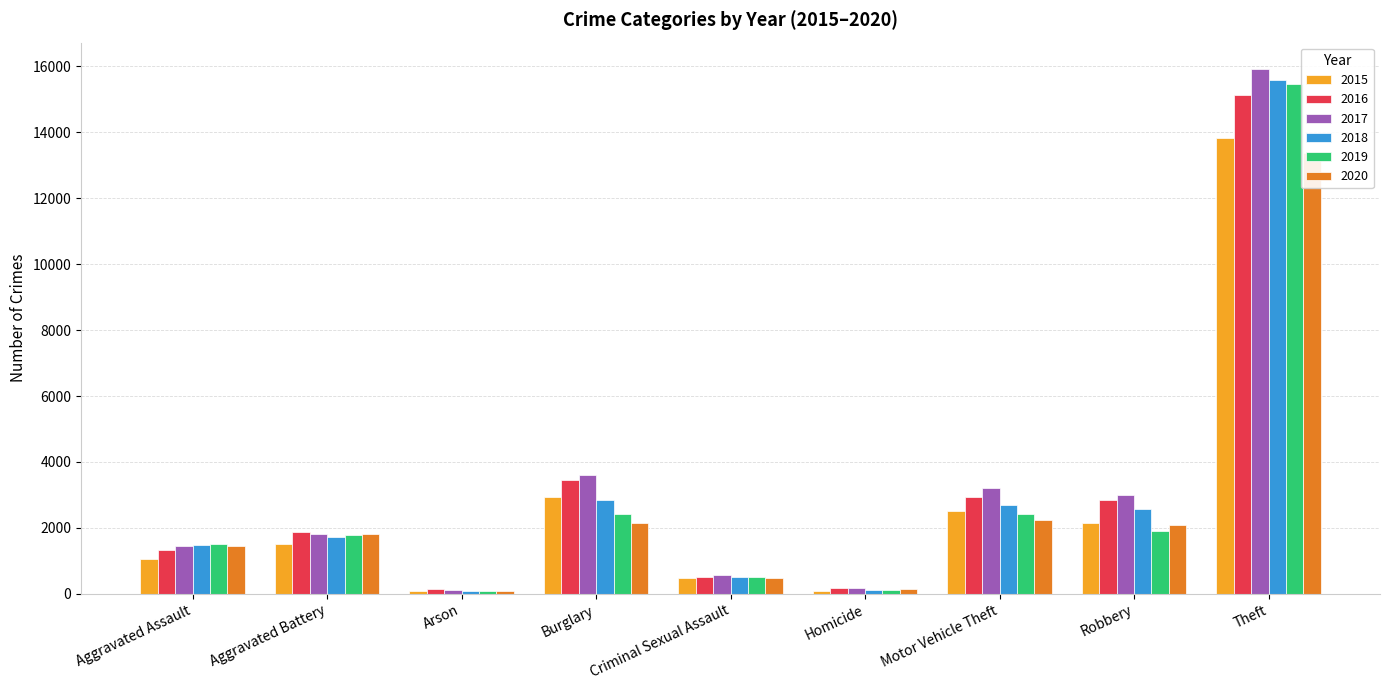

List the labels in order of 2017 value, smallest first.

Arson, Homicide, Criminal Sexual Assault, Aggravated Assault, Aggravated Battery, Robbery, Motor Vehicle Theft, Burglary, Theft